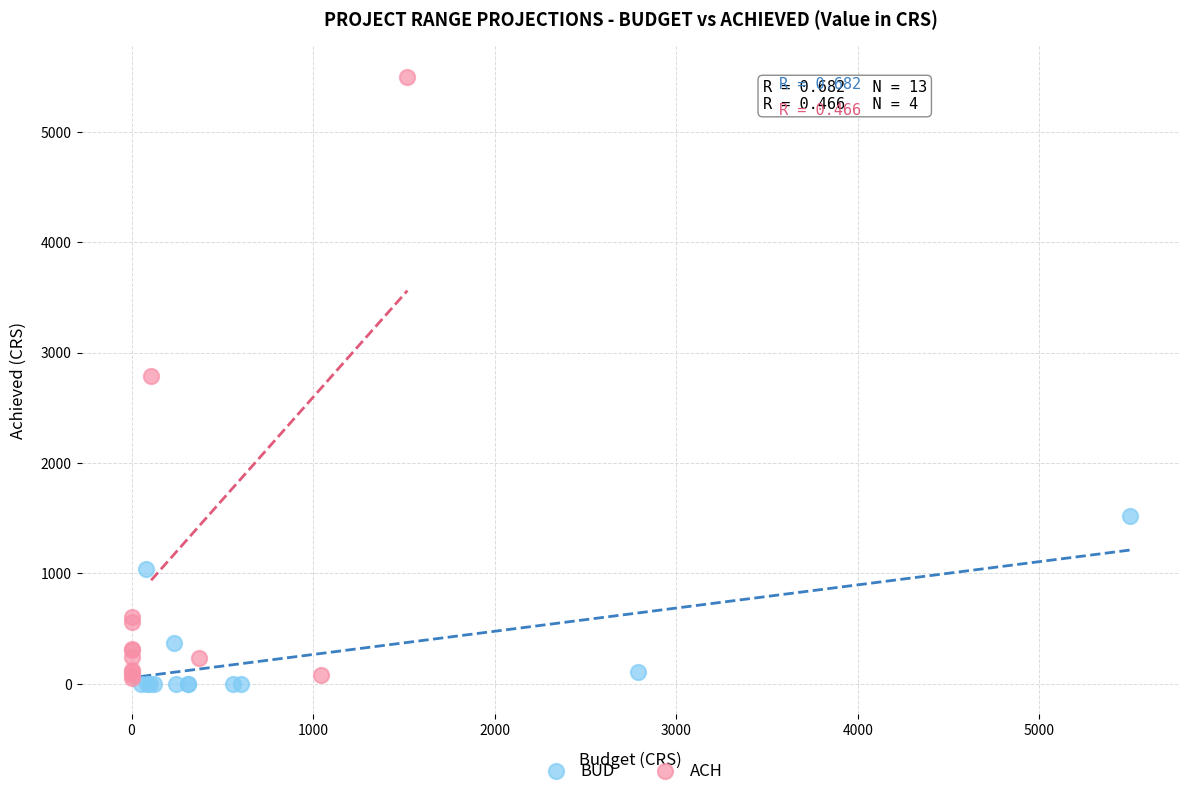

What are all the series names shown in the legend?

BUD, ACH